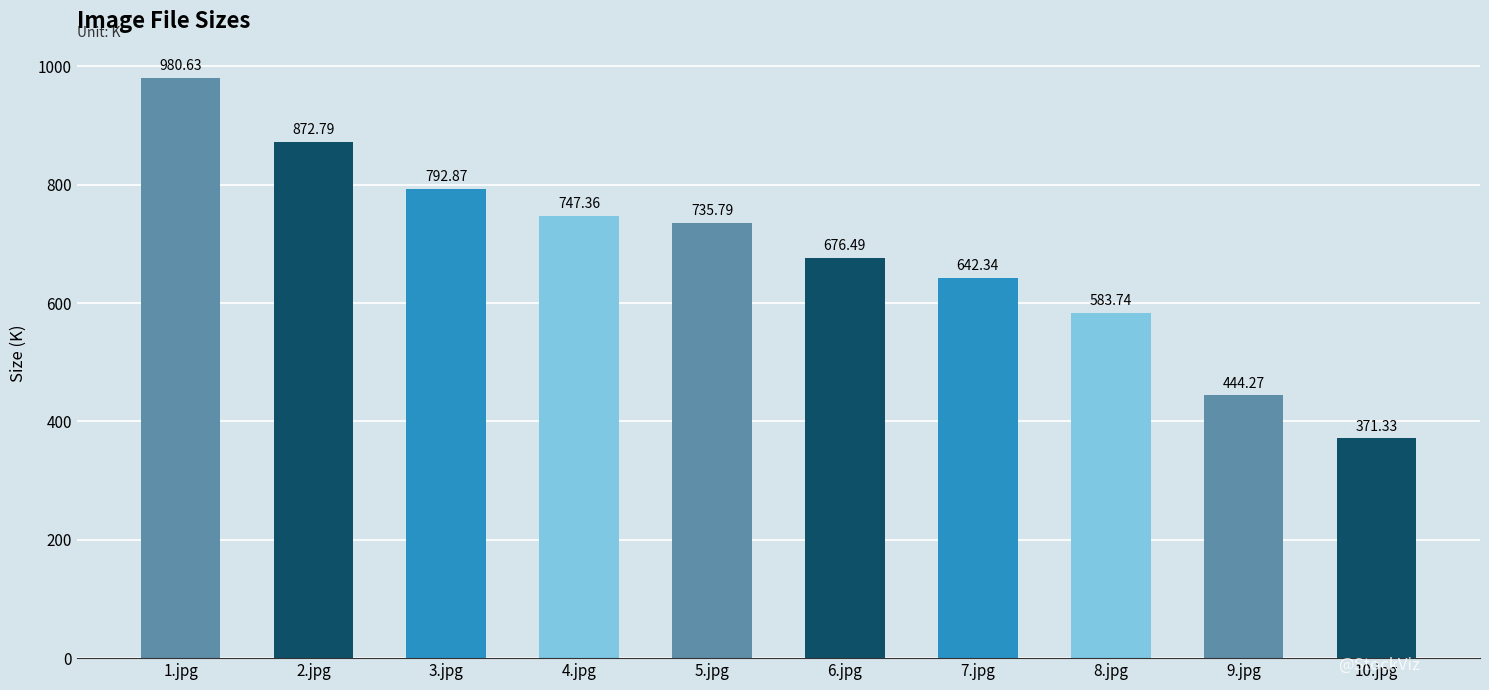

Reading left to right, what are all the values shown in this chart?

980.6	872.8	792.9	747.4	735.8	676.5	642.3	583.7	444.3	371.3